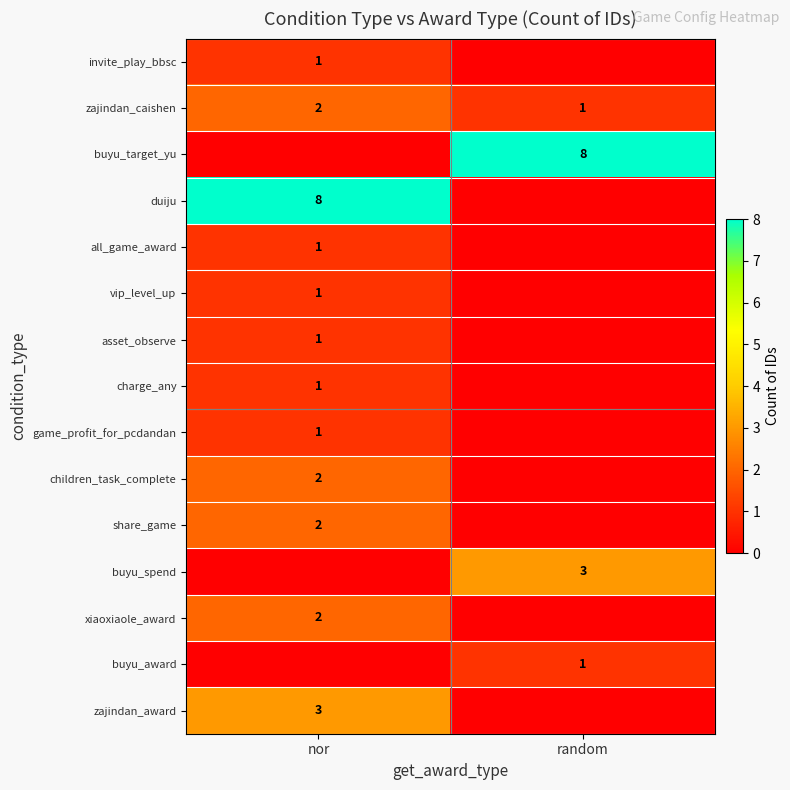

True or false: buyu_award has a value of 2 at random.

False